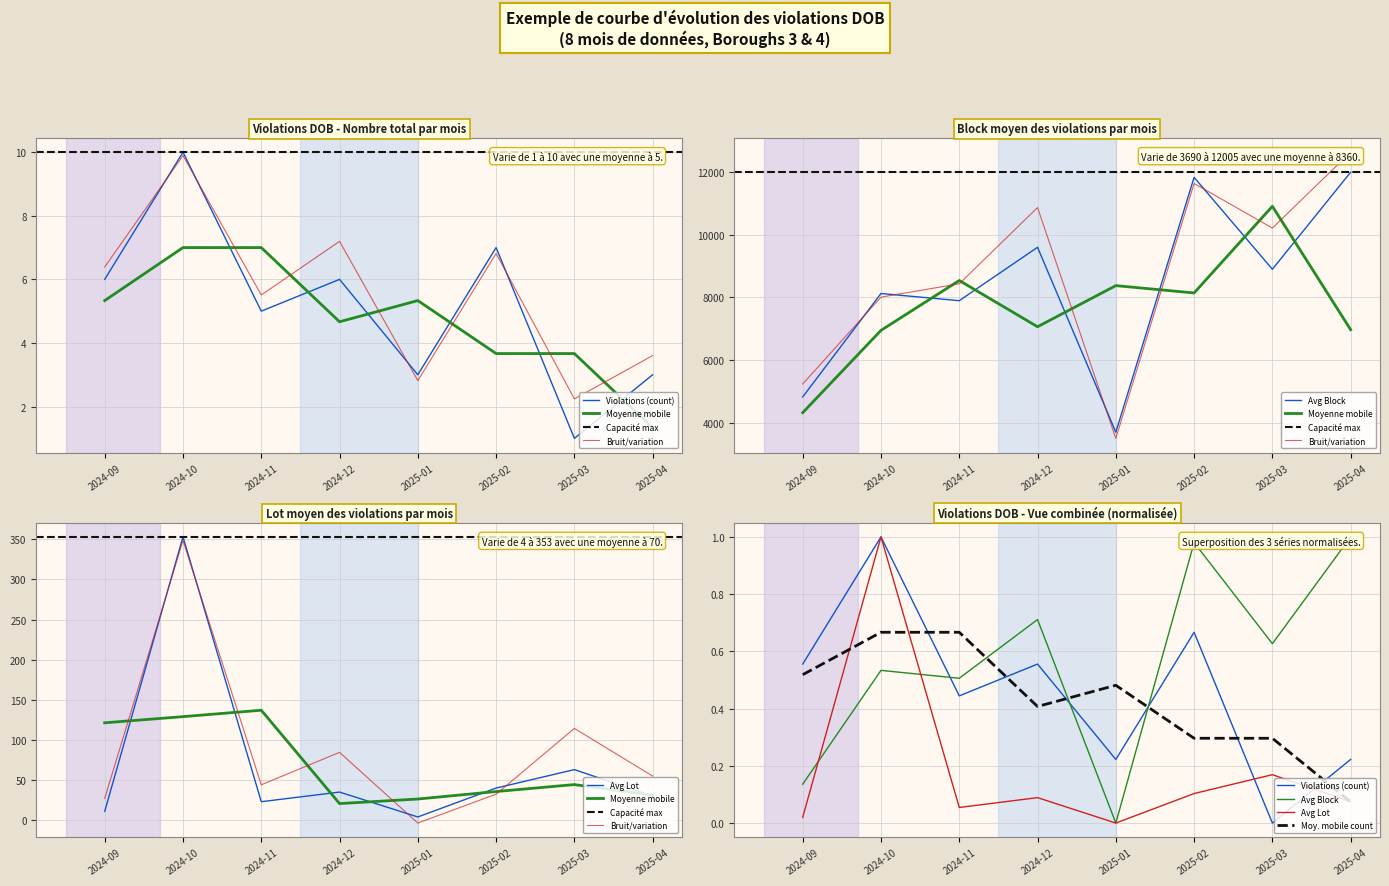

True or false: Avg Block and Avg Lot cross at least once.

False